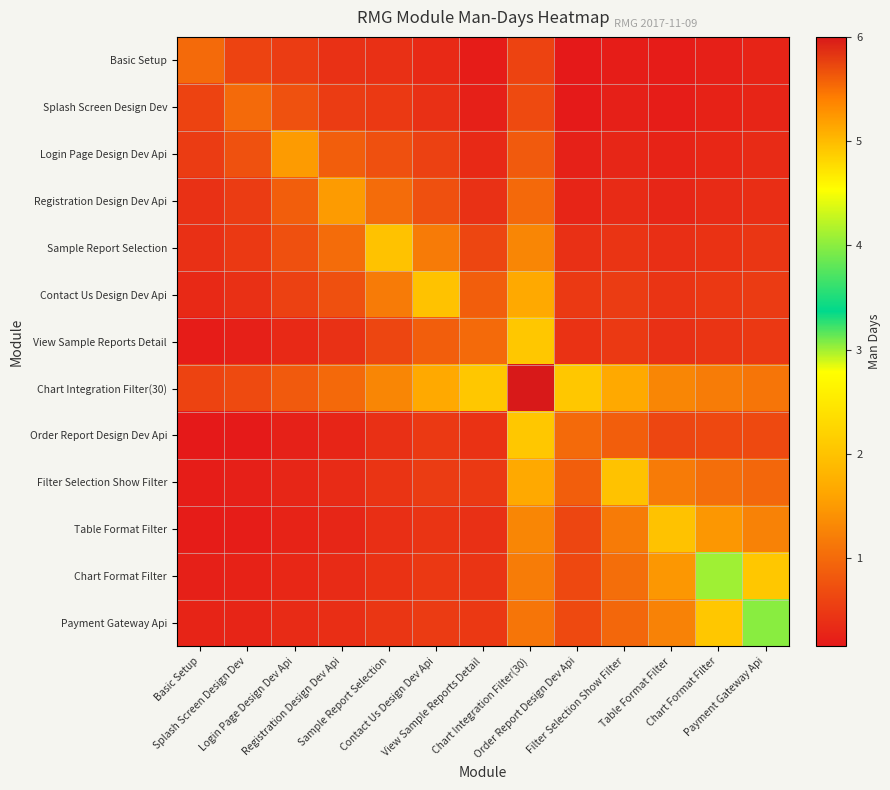

Reading left to right, what are all the values shown in this chart?

Basic Setup: Basic Setup=1.0	Splash Screen Design Dev=0.6	Login Page Design Dev Api=0.5	Registration Design Dev Api=0.4	Sample Report Selection=0.4	Contact Us Design Dev Api=0.3	View Sample Reports Detail=0.2	Chart Integration Filter(30)=0.6	Order Report Design Dev Api=0.2	Filter Selection Show Filter=0.2	Table Format Filter=0.2	Chart Format Filter=0.2	Payment Gateway Api=0.3
Splash Screen Design Dev: Basic Setup=0.6	Splash Screen Design Dev=1.0	Login Page Design Dev Api=0.7	Registration Design Dev Api=0.5	Sample Report Selection=0.5	Contact Us Design Dev Api=0.4	View Sample Reports Detail=0.2	Chart Integration Filter(30)=0.7	Order Report Design Dev Api=0.2	Filter Selection Show Filter=0.2	Table Format Filter=0.2	Chart Format Filter=0.2	Payment Gateway Api=0.3
Login Page Design Dev Api: Basic Setup=0.5	Splash Screen Design Dev=0.7	Login Page Design Dev Api=1.5	Registration Design Dev Api=0.9	Sample Report Selection=0.7	Contact Us Design Dev Api=0.6	View Sample Reports Detail=0.3	Chart Integration Filter(30)=0.8	Order Report Design Dev Api=0.2	Filter Selection Show Filter=0.3	Table Format Filter=0.3	Chart Format Filter=0.3	Payment Gateway Api=0.3
Registration Design Dev Api: Basic Setup=0.4	Splash Screen Design Dev=0.5	Login Page Design Dev Api=0.9	Registration Design Dev Api=1.5	Sample Report Selection=1.0	Contact Us Design Dev Api=0.7	View Sample Reports Detail=0.4	Chart Integration Filter(30)=1.0	Order Report Design Dev Api=0.3	Filter Selection Show Filter=0.3	Table Format Filter=0.3	Chart Format Filter=0.3	Payment Gateway Api=0.4
Sample Report Selection: Basic Setup=0.4	Splash Screen Design Dev=0.5	Login Page Design Dev Api=0.7	Registration Design Dev Api=1.0	Sample Report Selection=2.0	Contact Us Design Dev Api=1.2	View Sample Reports Detail=0.6	Chart Integration Filter(30)=1.3	Order Report Design Dev Api=0.4	Filter Selection Show Filter=0.4	Table Format Filter=0.4	Chart Format Filter=0.4	Payment Gateway Api=0.5
Contact Us Design Dev Api: Basic Setup=0.3	Splash Screen Design Dev=0.4	Login Page Design Dev Api=0.6	Registration Design Dev Api=0.7	Sample Report Selection=1.2	Contact Us Design Dev Api=2.0	View Sample Reports Detail=0.9	Chart Integration Filter(30)=1.7	Order Report Design Dev Api=0.5	Filter Selection Show Filter=0.5	Table Format Filter=0.4	Chart Format Filter=0.5	Payment Gateway Api=0.5
View Sample Reports Detail: Basic Setup=0.2	Splash Screen Design Dev=0.2	Login Page Design Dev Api=0.3	Registration Design Dev Api=0.4	Sample Report Selection=0.6	Contact Us Design Dev Api=0.9	View Sample Reports Detail=1.0	Chart Integration Filter(30)=2.1	Order Report Design Dev Api=0.4	Filter Selection Show Filter=0.5	Table Format Filter=0.4	Chart Format Filter=0.4	Payment Gateway Api=0.5
Chart Integration Filter(30): Basic Setup=0.6	Splash Screen Design Dev=0.7	Login Page Design Dev Api=0.8	Registration Design Dev Api=1.0	Sample Report Selection=1.3	Contact Us Design Dev Api=1.7	View Sample Reports Detail=2.1	Chart Integration Filter(30)=6.0	Order Report Design Dev Api=2.1	Filter Selection Show Filter=1.7	Table Format Filter=1.3	Chart Format Filter=1.2	Payment Gateway Api=1.1
Order Report Design Dev Api: Basic Setup=0.2	Splash Screen Design Dev=0.2	Login Page Design Dev Api=0.2	Registration Design Dev Api=0.3	Sample Report Selection=0.4	Contact Us Design Dev Api=0.5	View Sample Reports Detail=0.4	Chart Integration Filter(30)=2.1	Order Report Design Dev Api=1.0	Filter Selection Show Filter=0.9	Table Format Filter=0.6	Chart Format Filter=0.6	Payment Gateway Api=0.7
Filter Selection Show Filter: Basic Setup=0.2	Splash Screen Design Dev=0.2	Login Page Design Dev Api=0.3	Registration Design Dev Api=0.3	Sample Report Selection=0.4	Contact Us Design Dev Api=0.5	View Sample Reports Detail=0.5	Chart Integration Filter(30)=1.7	Order Report Design Dev Api=0.9	Filter Selection Show Filter=2.0	Table Format Filter=1.2	Chart Format Filter=1.0	Payment Gateway Api=1.0
Table Format Filter: Basic Setup=0.2	Splash Screen Design Dev=0.2	Login Page Design Dev Api=0.3	Registration Design Dev Api=0.3	Sample Report Selection=0.4	Contact Us Design Dev Api=0.4	View Sample Reports Detail=0.4	Chart Integration Filter(30)=1.3	Order Report Design Dev Api=0.6	Filter Selection Show Filter=1.2	Table Format Filter=2.0	Chart Format Filter=1.5	Payment Gateway Api=1.2
Chart Format Filter: Basic Setup=0.2	Splash Screen Design Dev=0.2	Login Page Design Dev Api=0.3	Registration Design Dev Api=0.3	Sample Report Selection=0.4	Contact Us Design Dev Api=0.5	View Sample Reports Detail=0.4	Chart Integration Filter(30)=1.2	Order Report Design Dev Api=0.6	Filter Selection Show Filter=1.0	Table Format Filter=1.5	Chart Format Filter=3.0	Payment Gateway Api=2.1
Payment Gateway Api: Basic Setup=0.3	Splash Screen Design Dev=0.3	Login Page Design Dev Api=0.3	Registration Design Dev Api=0.4	Sample Report Selection=0.5	Contact Us Design Dev Api=0.5	View Sample Reports Detail=0.5	Chart Integration Filter(30)=1.1	Order Report Design Dev Api=0.7	Filter Selection Show Filter=1.0	Table Format Filter=1.2	Chart Format Filter=2.1	Payment Gateway Api=4.0